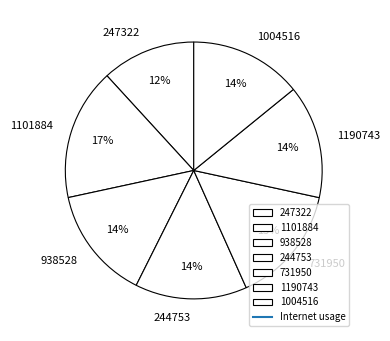

Combined, do 244753 and 731950 account for over 50%?

No